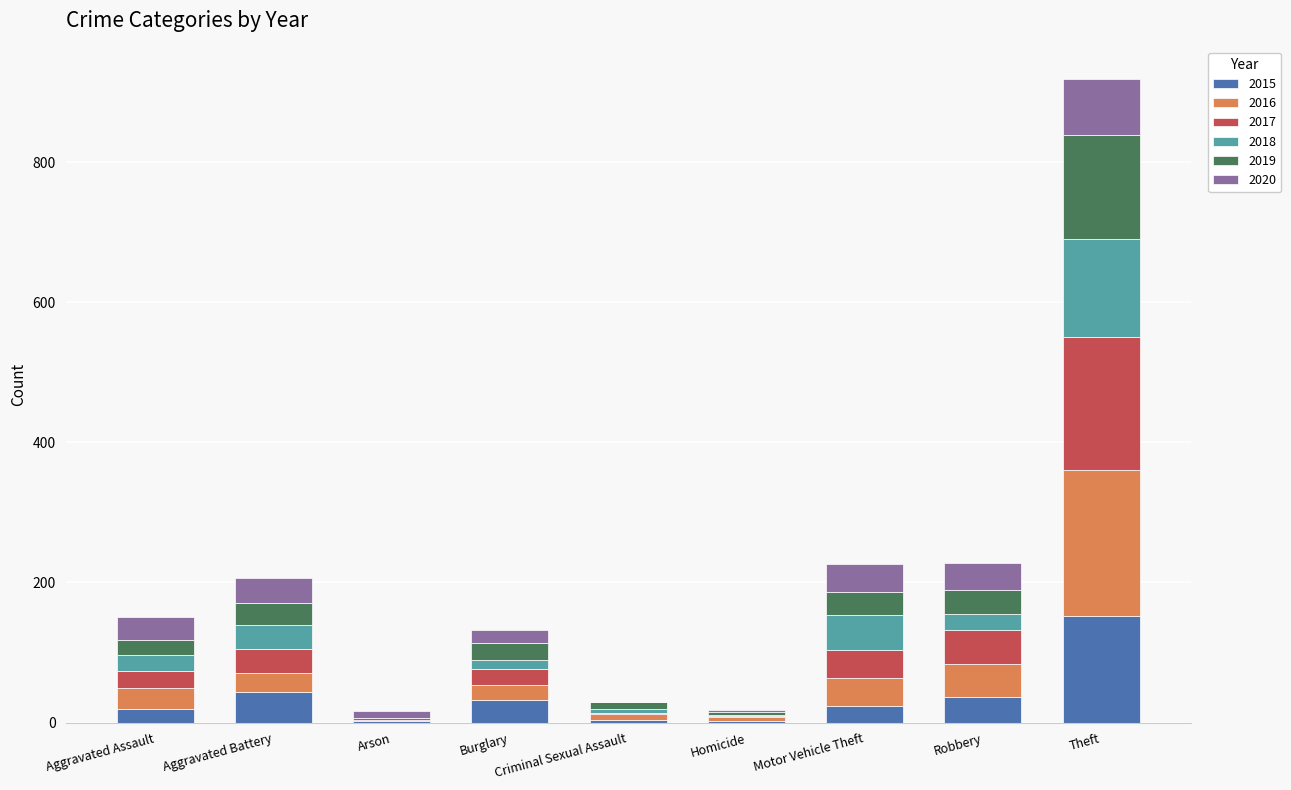

What is the sum of all 2015 values?

316